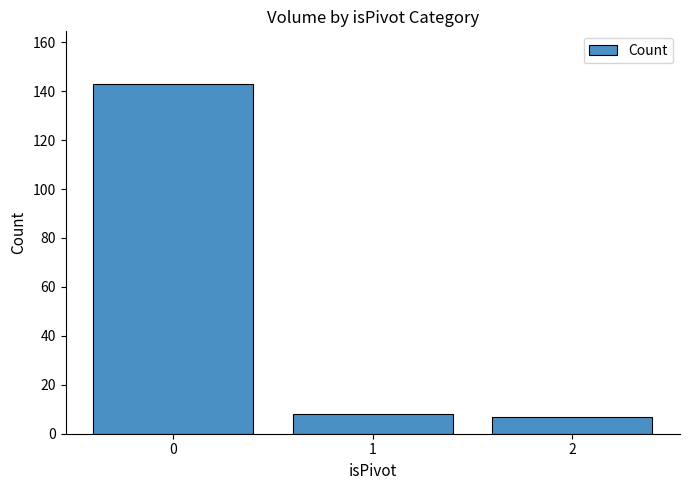

What is the value of the 2nd bar from the left?

8